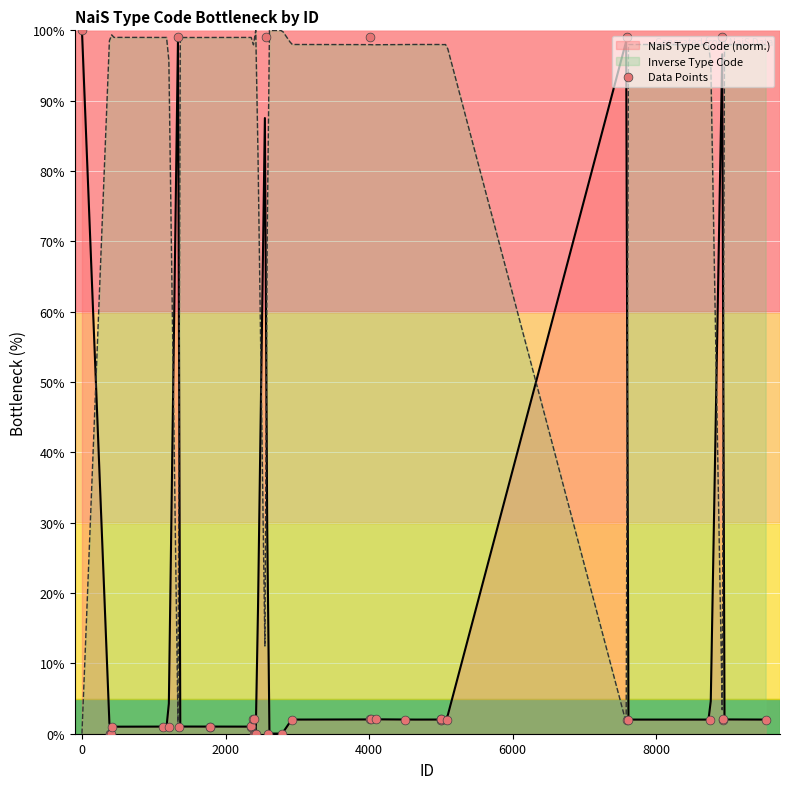

True or false: NaiS Type Code (norm.) and Inverse Type Code cross at least once.

True